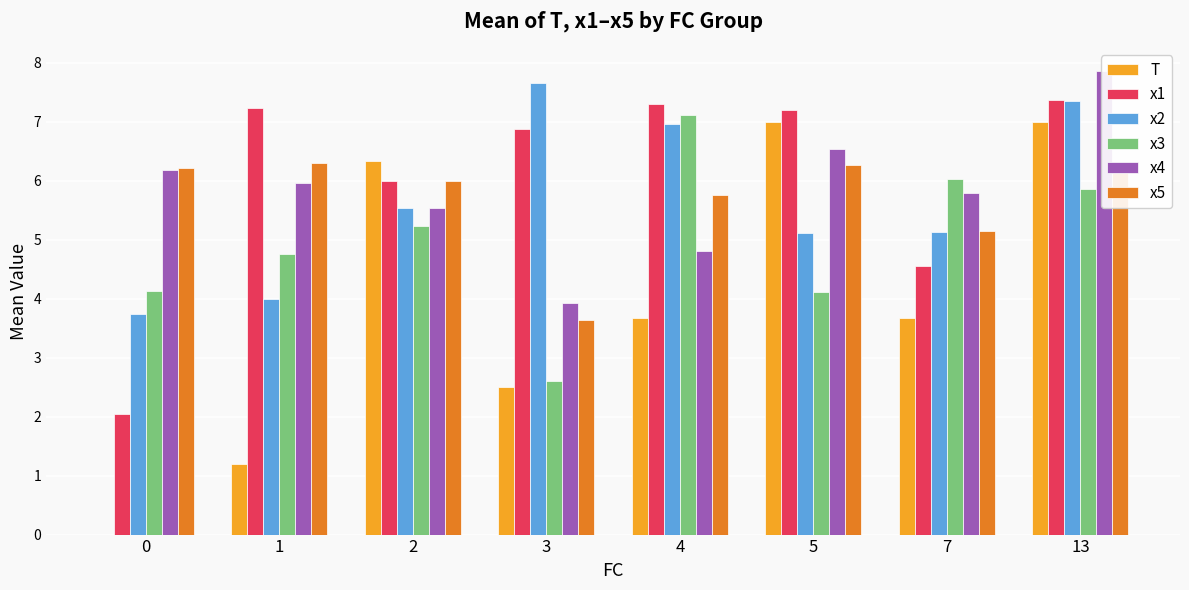

Reading left to right, extract all data points from this chart.

T: 0=0.0	1=1.2	2=6.3	3=2.5	4=3.7	5=7.0	7=3.7	13=7.0
x1: 0=2.0	1=7.2	2=6.0	3=6.9	4=7.3	5=7.2	7=4.6	13=7.4
x2: 0=3.7	1=4.0	2=5.5	3=7.7	4=7.0	5=5.1	7=5.1	13=7.4
x3: 0=4.1	1=4.8	2=5.2	3=2.6	4=7.1	5=4.1	7=6.0	13=5.9
x4: 0=6.2	1=6.0	2=5.5	3=3.9	4=4.8	5=6.5	7=5.8	13=7.9
x5: 0=6.2	1=6.3	2=6.0	3=3.6	4=5.8	5=6.3	7=5.2	13=6.3